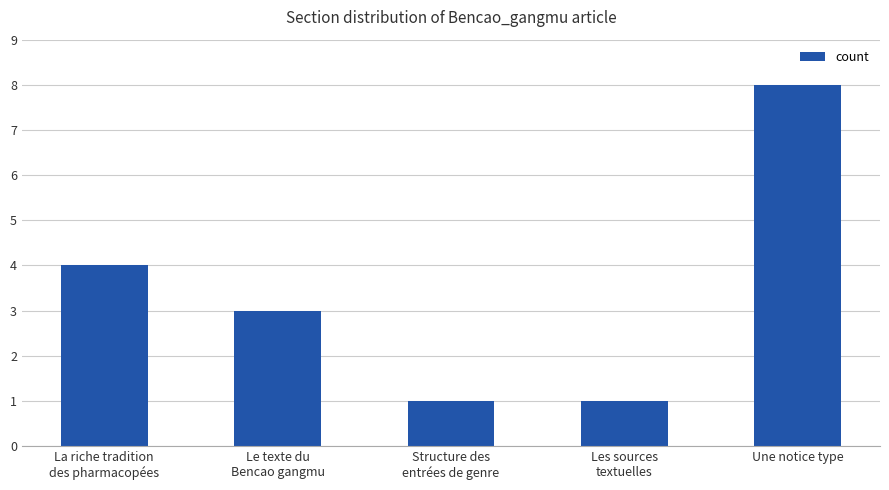

What is the value of the 2nd bar from the left?

3